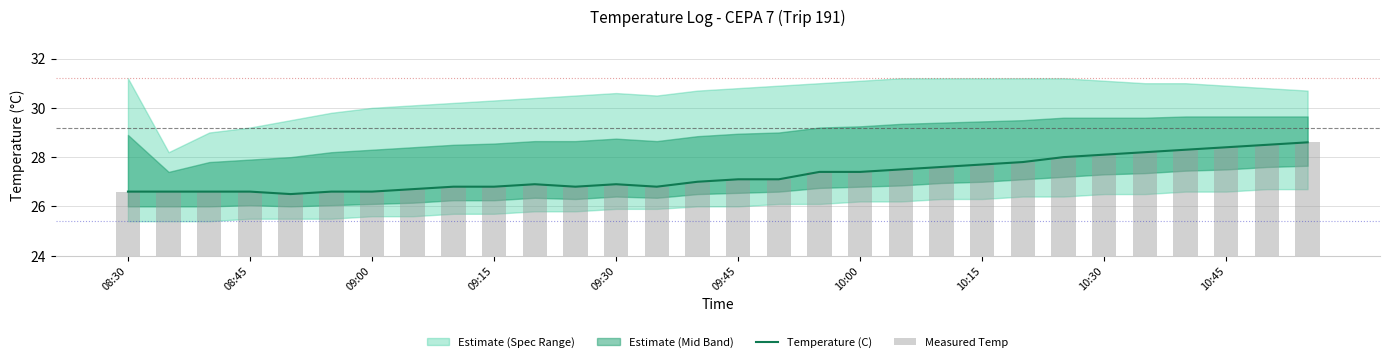

At which category is the sum across all series the highest?

29